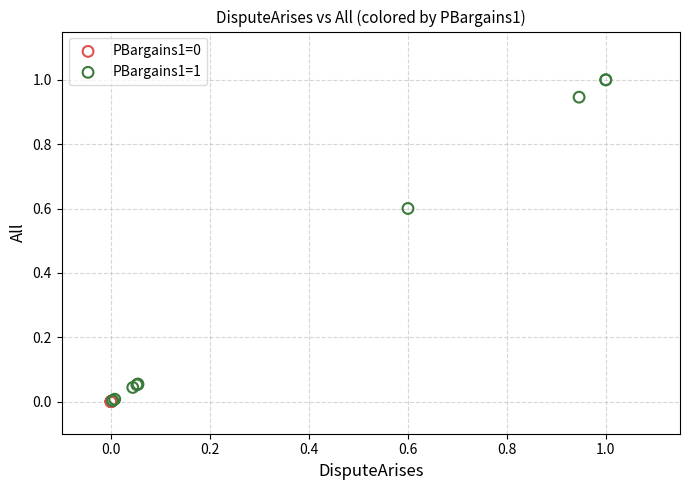

Which series reaches the maximum Y coordinate?

PBargains1=1